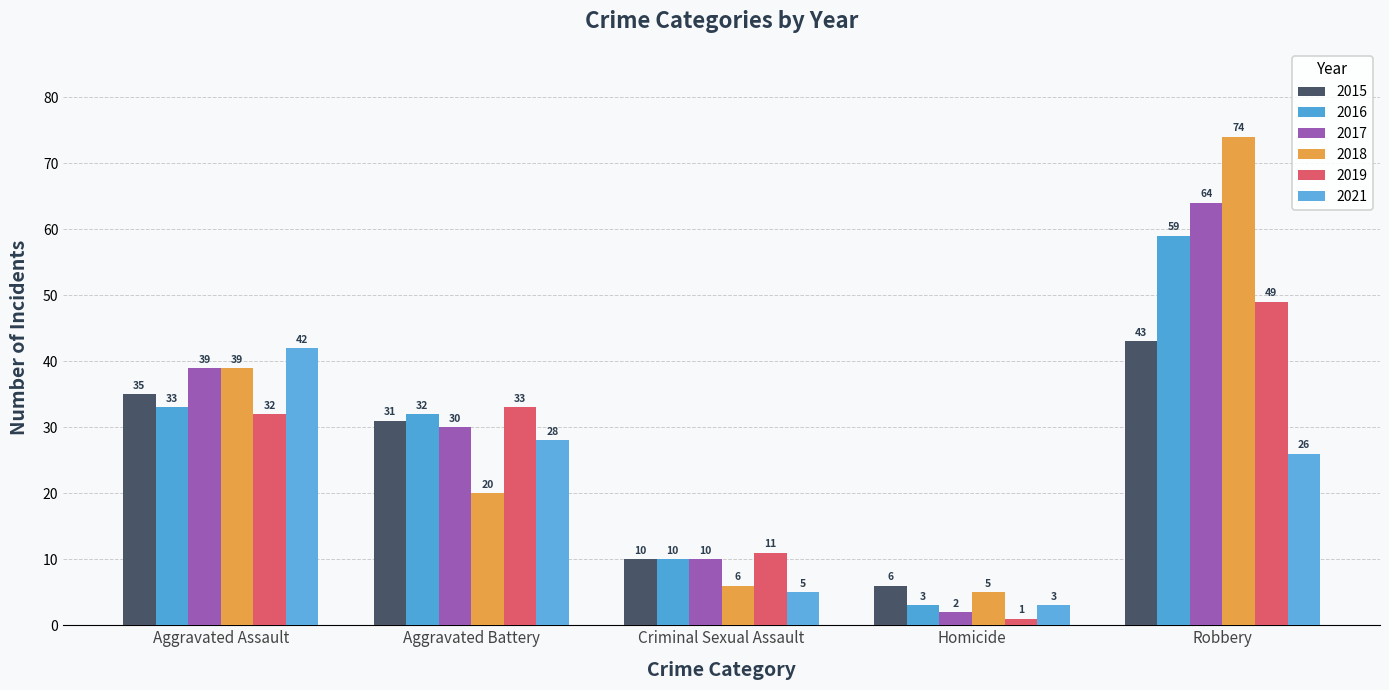

What is the label of the 2nd bar from the left?

Aggravated Battery